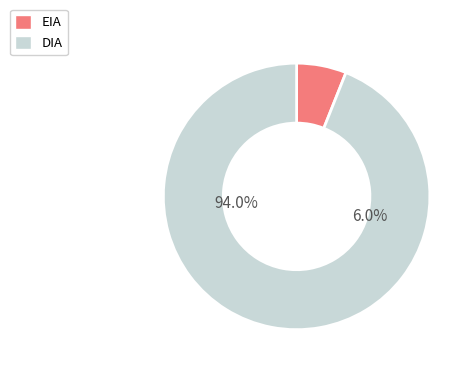

How many segments does this pie chart have?

2